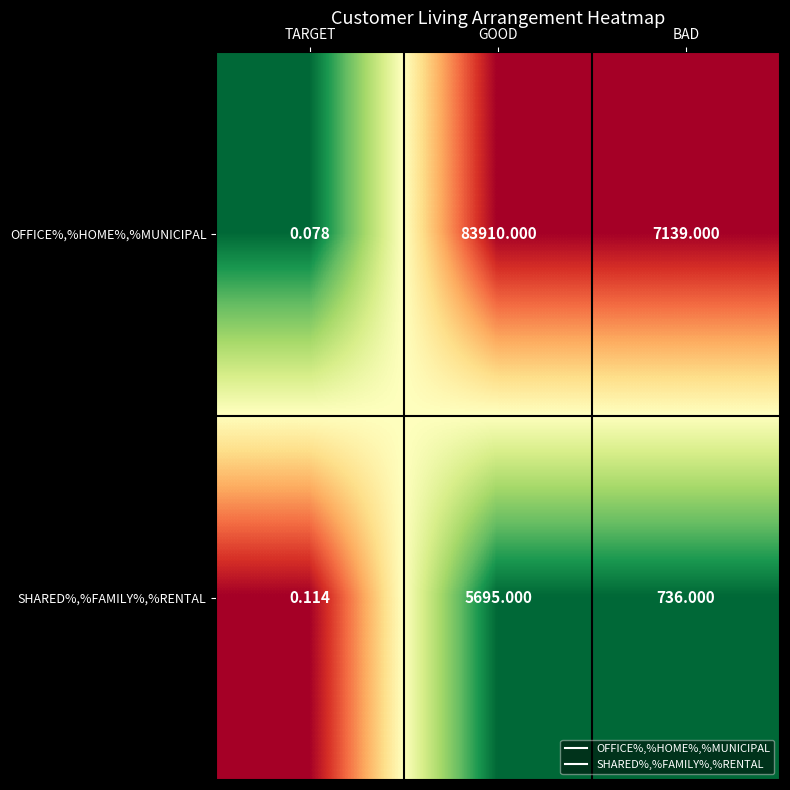

List the series in order of their overall mean, highest first.

OFFICE%,%HOME%,%MUNICIPAL, SHARED%,%FAMILY%,%RENTAL